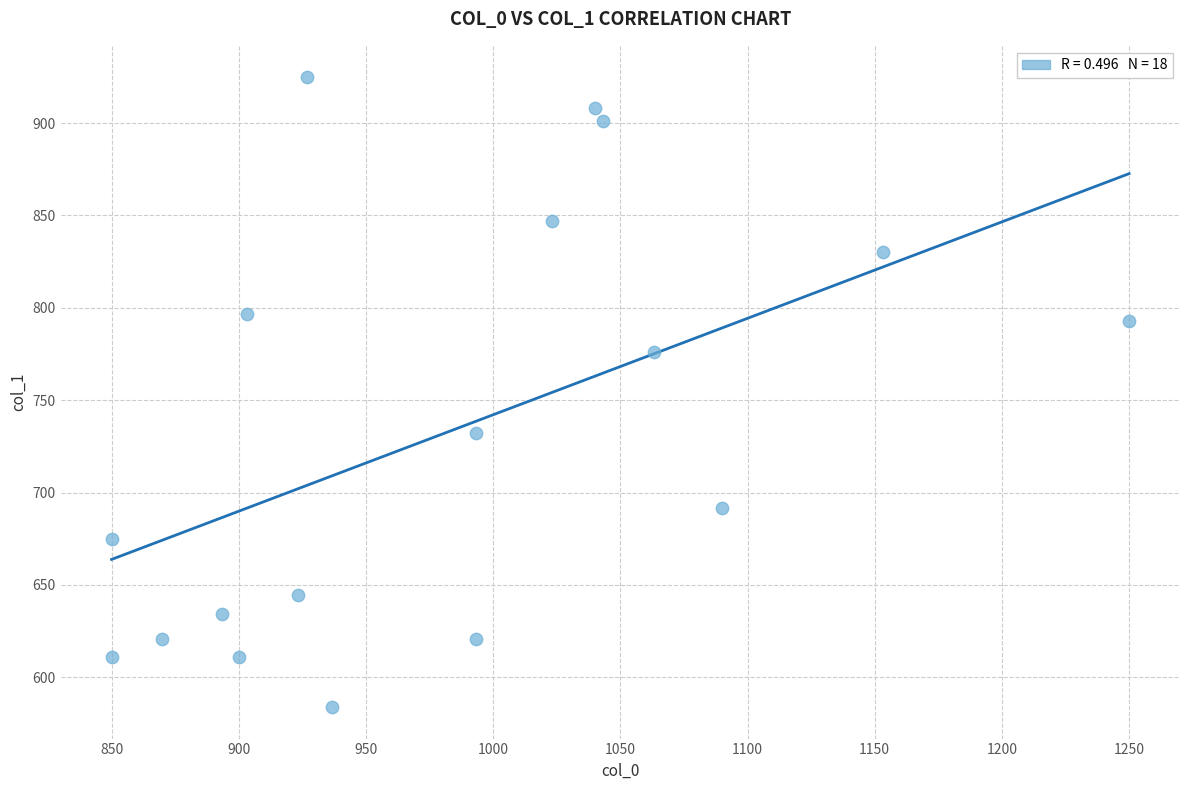

What is the range of Y values (max minus min)?

340.9